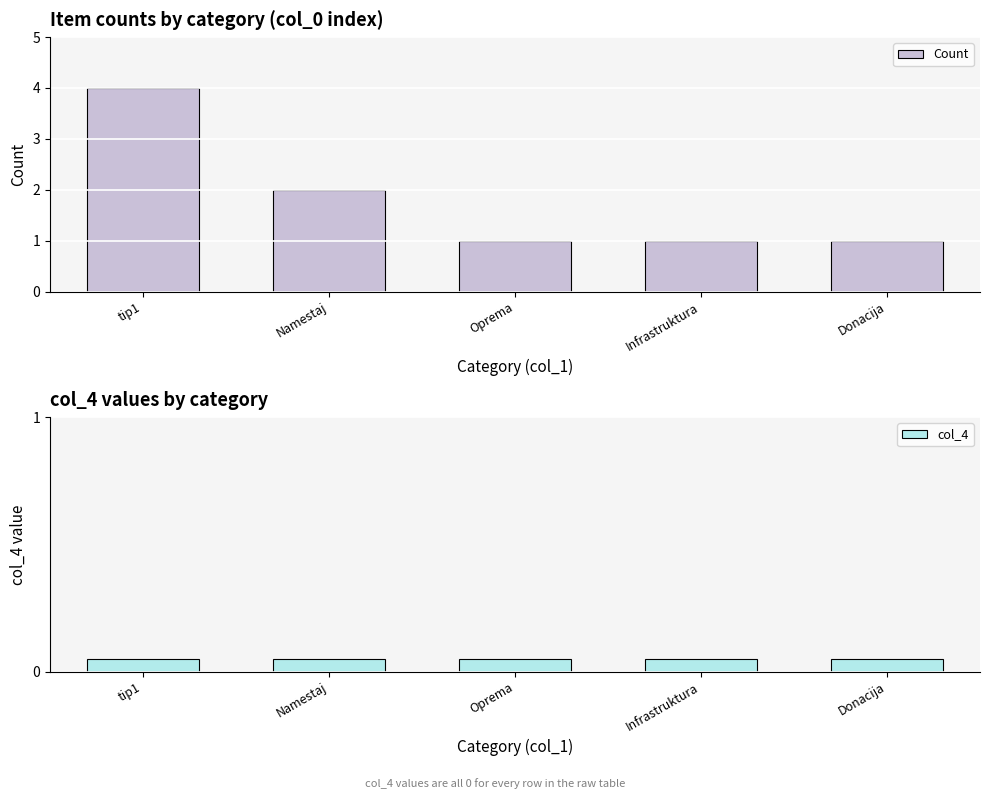

List the series in order of their overall mean, lowest first.

col_4, Count